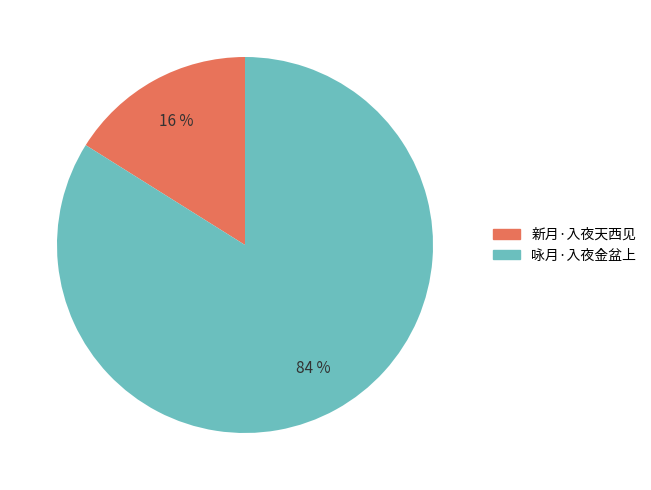

Which category has the biggest portion of the pie?

咏月·入夜金盆上